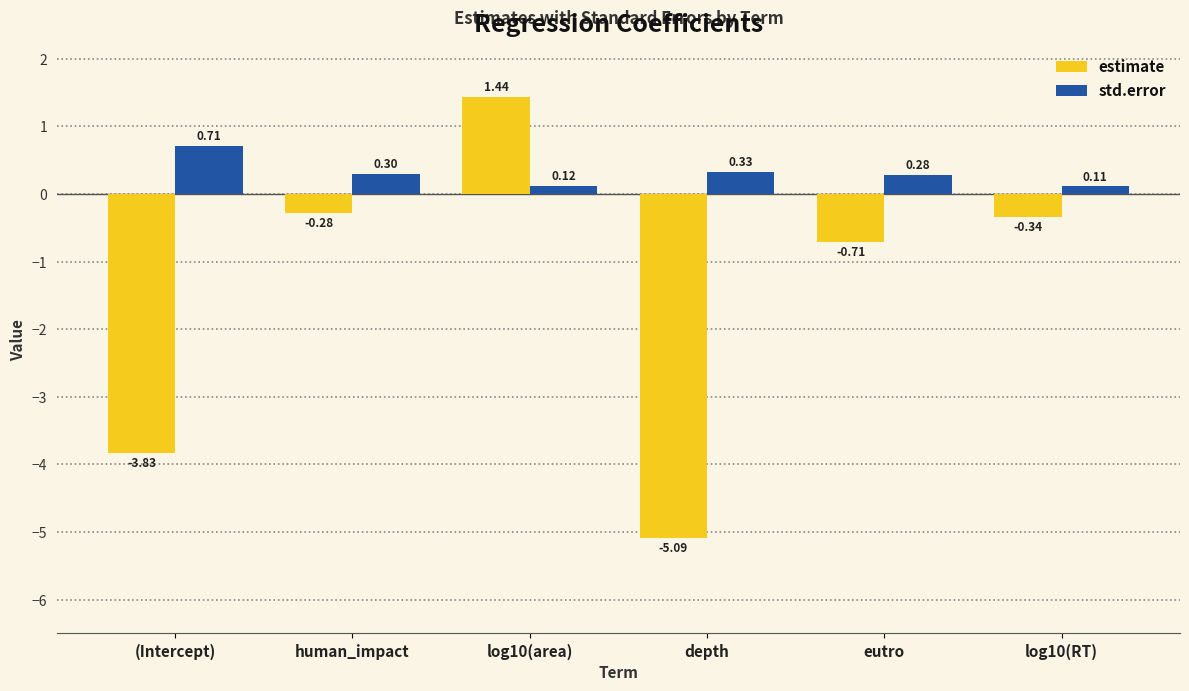

At log10(area), list the series in order from smallest to largest.

std.error, estimate